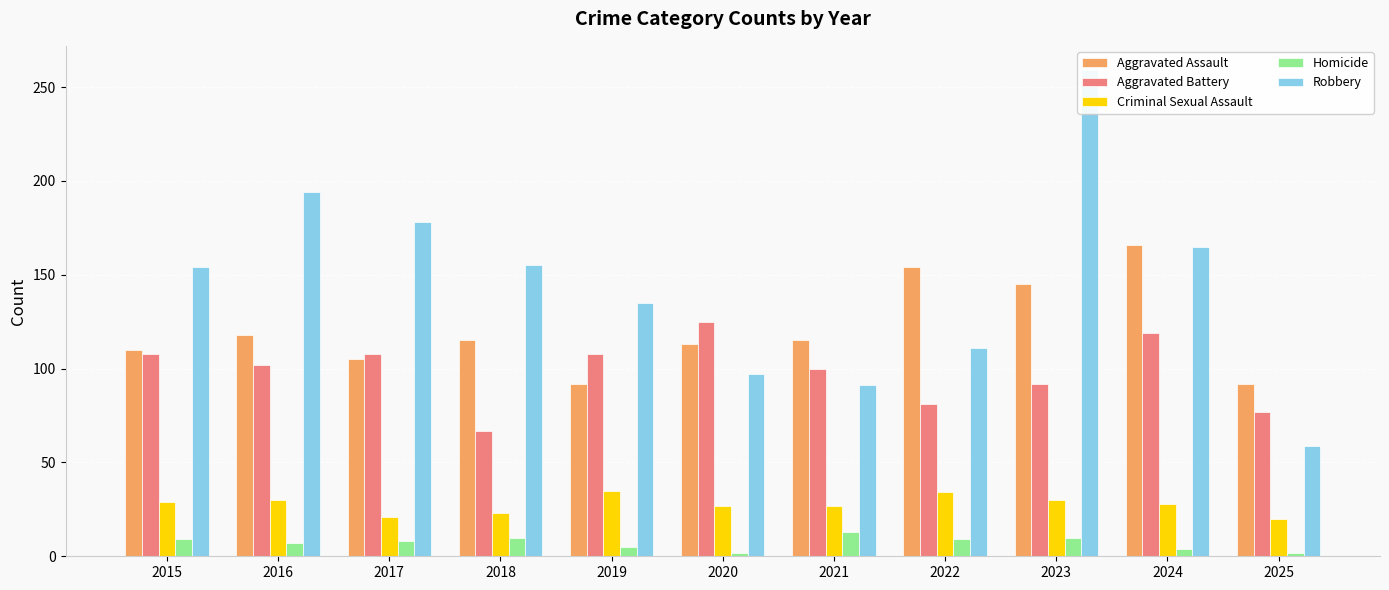

Reading left to right, list all the values displayed in this chart.

Aggravated Assault: 110	118	105	115	92	113	115	154	145	166	92
Aggravated Battery: 108	102	108	67	108	125	100	81	92	119	77
Criminal Sexual Assault: 29	30	21	23	35	27	27	34	30	28	20
Homicide: 9	7	8	10	5	2	13	9	10	4	2
Robbery: 154	194	178	155	135	97	91	111	259	165	59